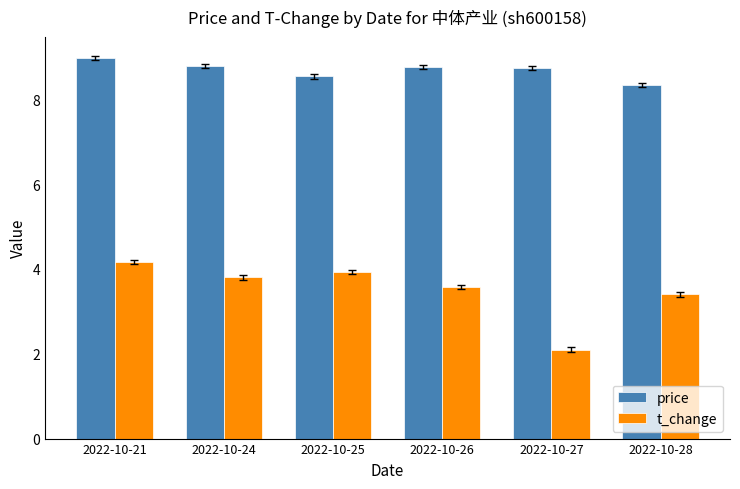

What is the maximum value shown in the chart?

9.0